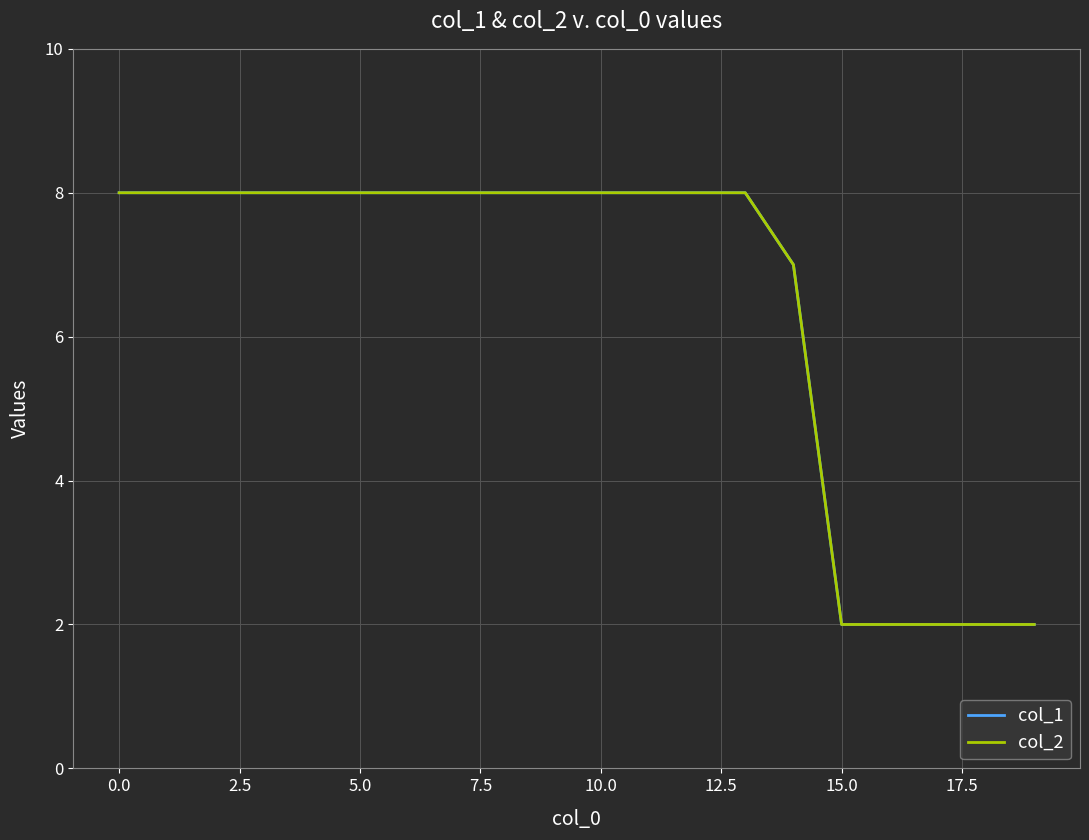

How many lines are shown in the chart?

2